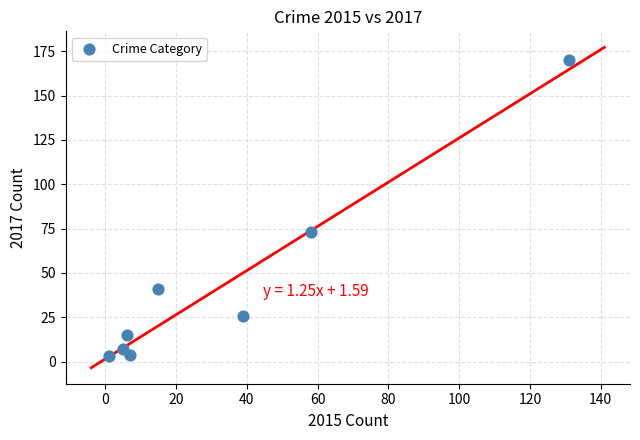

What is the average Y value?

42